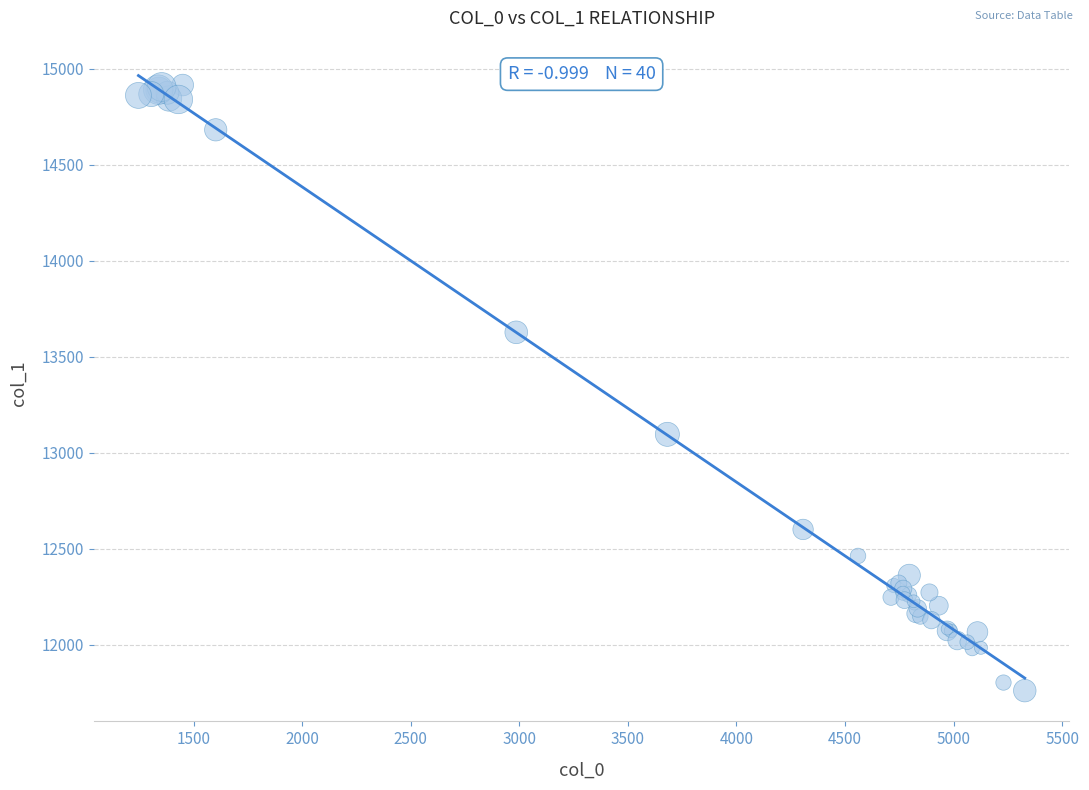

What Y value in the scatter plot is closest to 13338?

13096